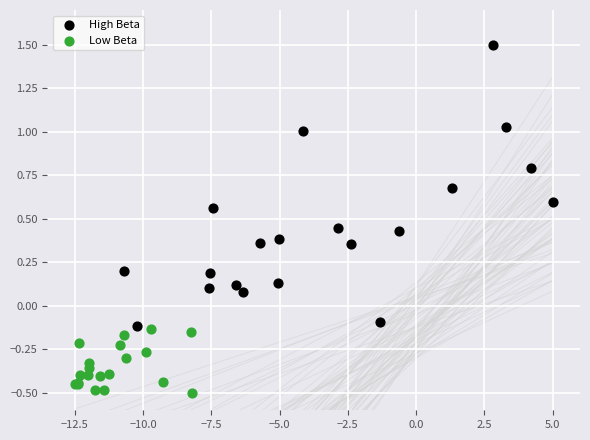

Which series reaches the minimum Y coordinate?

Low Beta